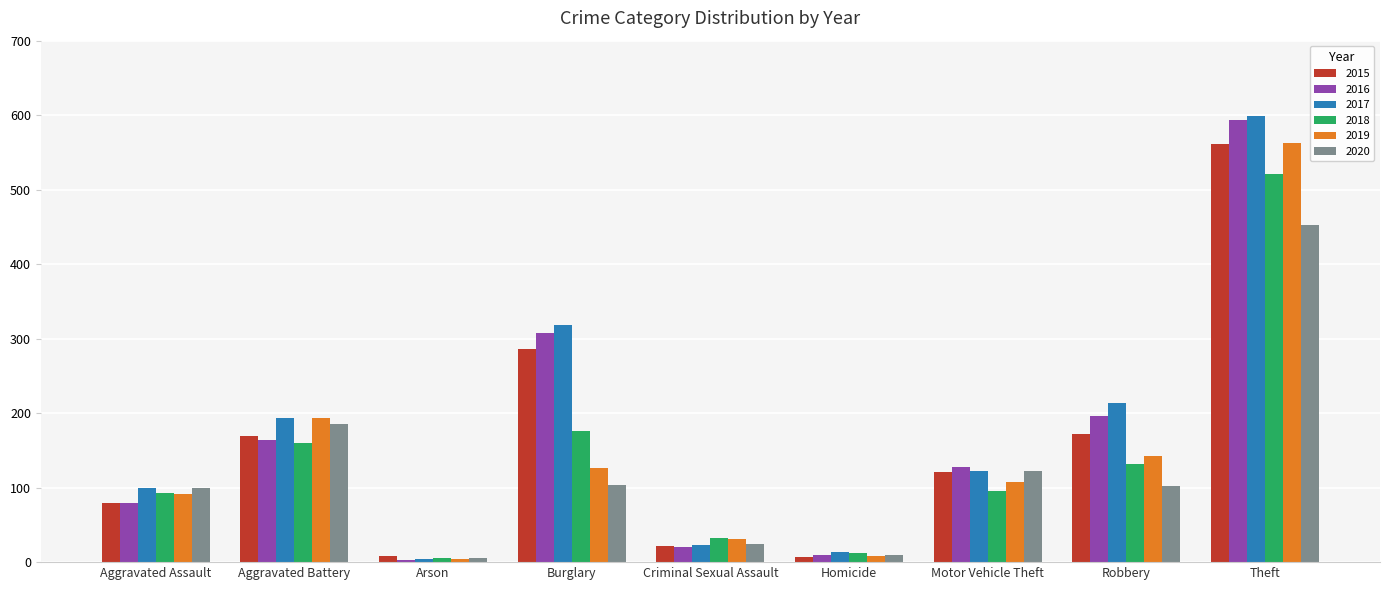

How many values in the 2016 series are below 128?

4